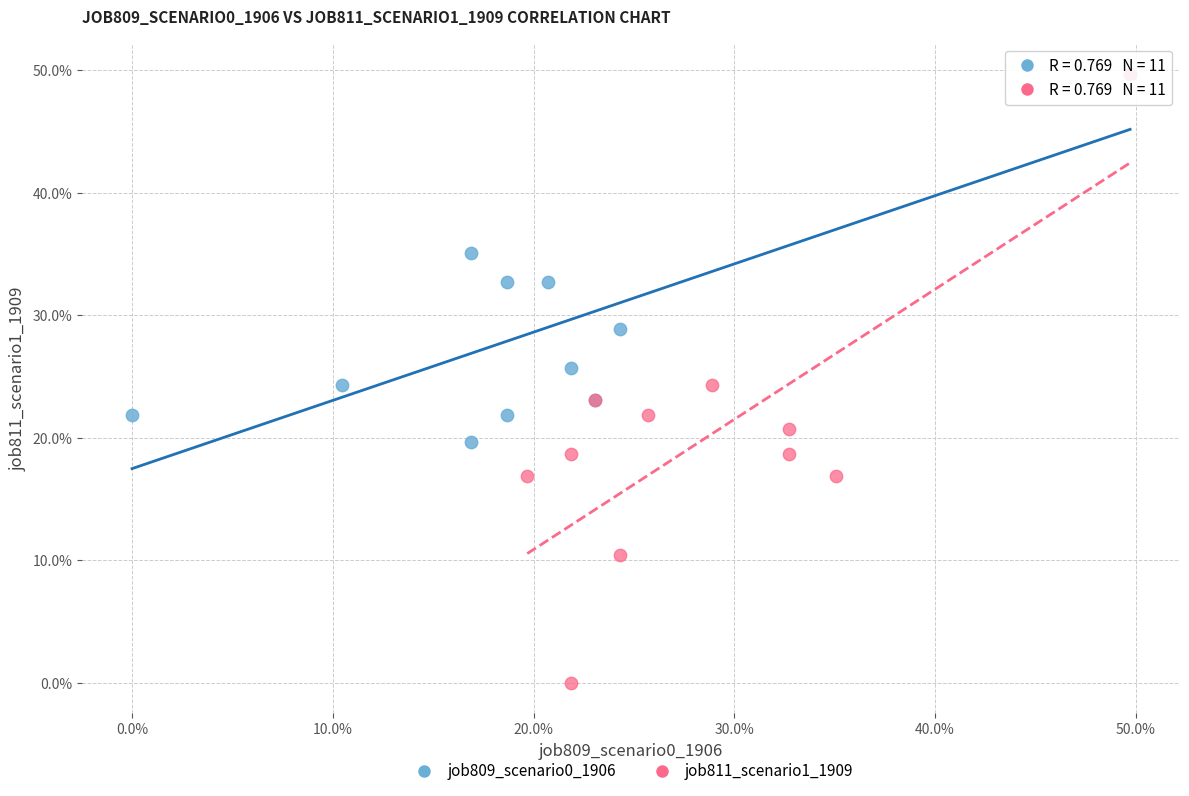

Which series contains the lowest Y value?

job811_scenario1_1909